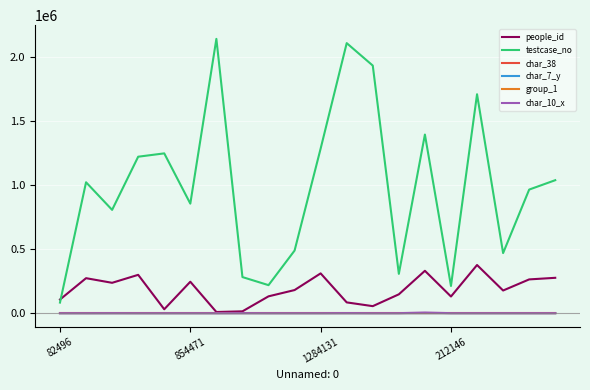

Which series has the widest spread of values?

testcase_no